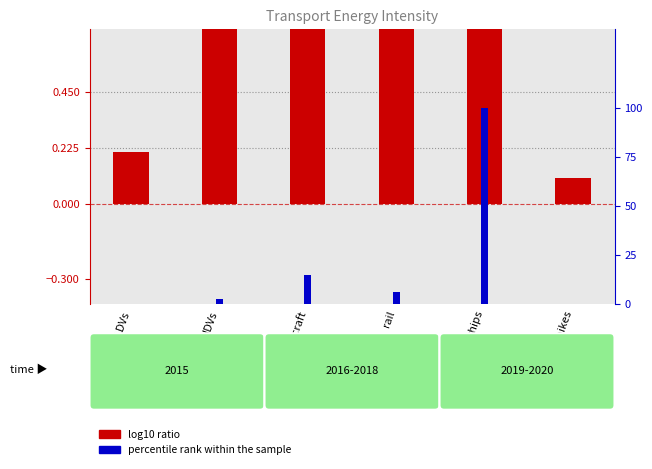

What is the difference between the percentile rank within the sample values at aircraft and motorbikes?

14.6